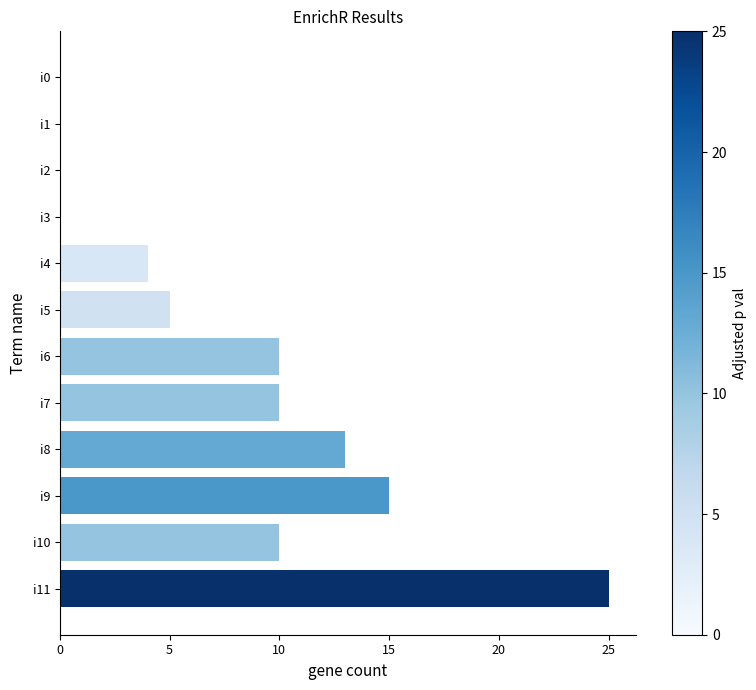

Does the chart contain stacked bars?

No